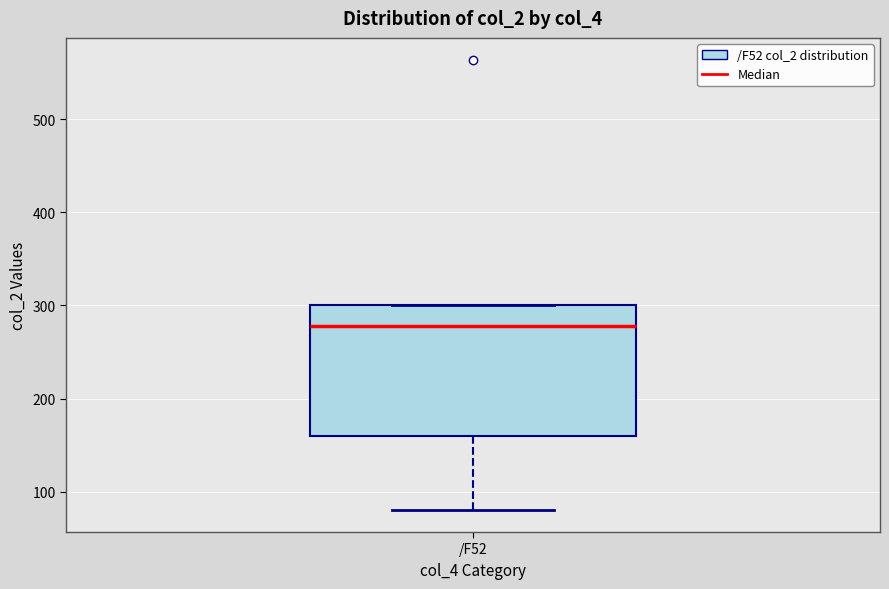

Where is the lower edge of the box for /F52 on the y-axis? The values are not printed on the chart, so give them approximately, as read against the axis.

160